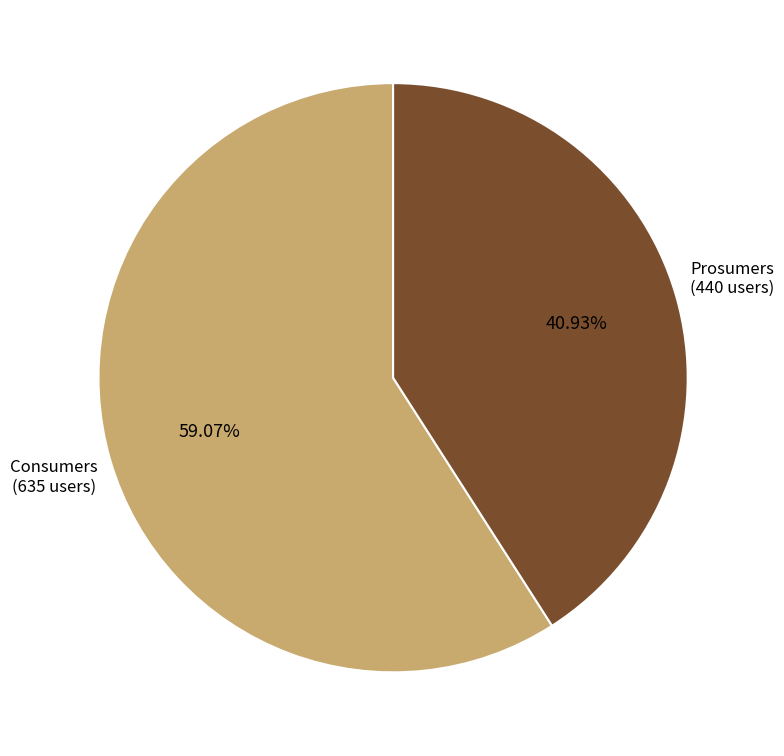

To the nearest percent, what is the difference between the largest and smallest slice percentages?

18%